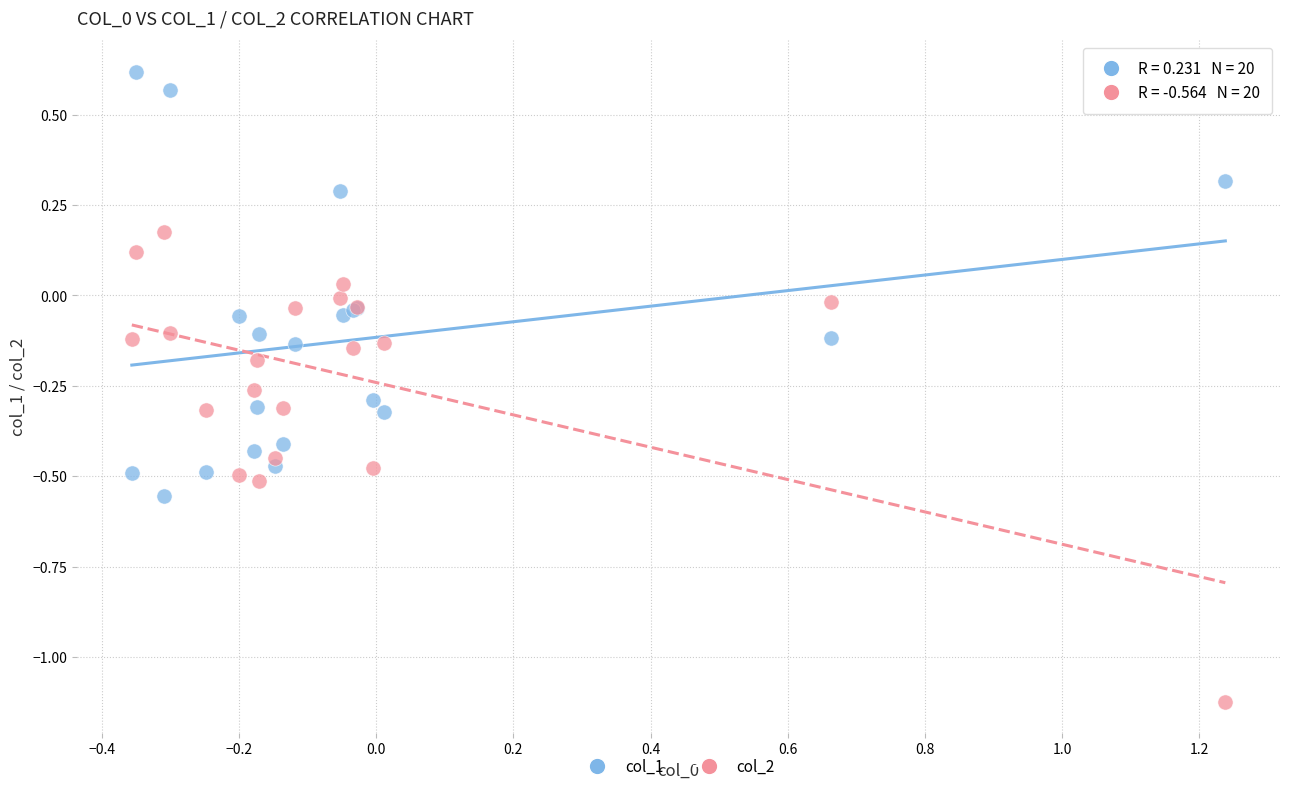

What is the X range (max minus min) for the scatter plot?

1.6